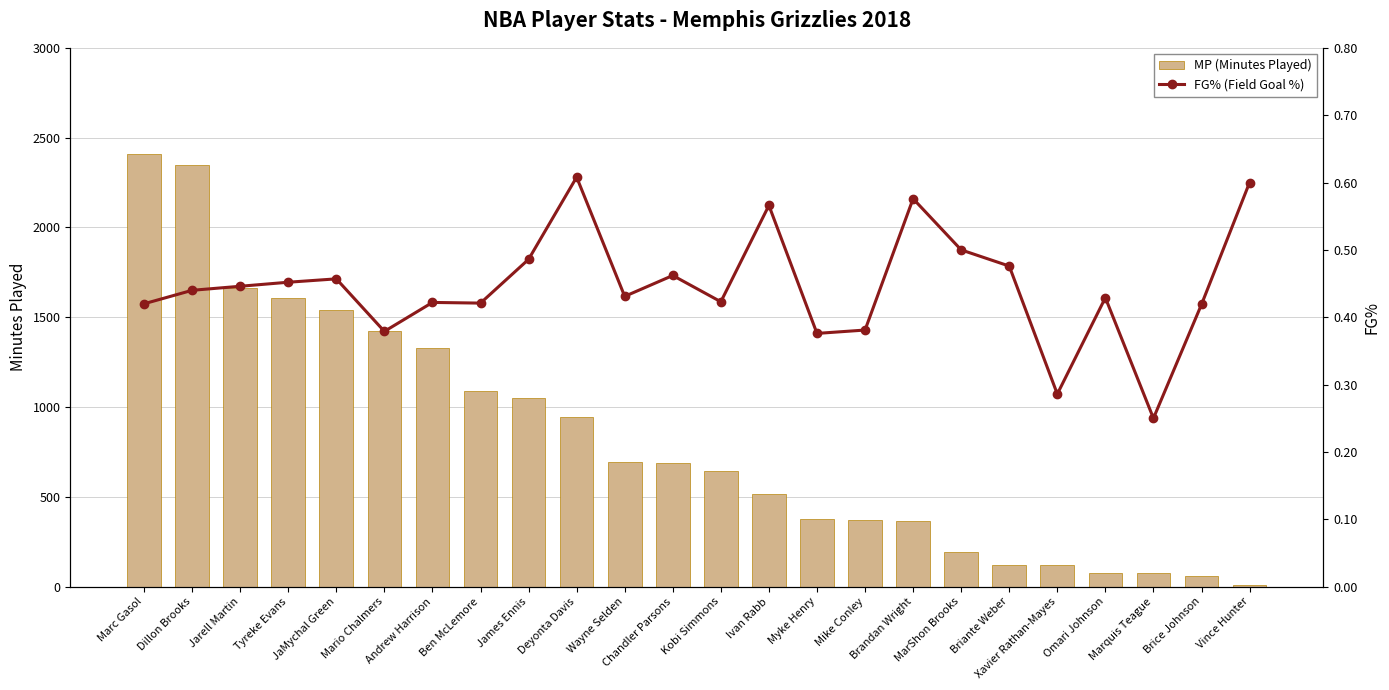

What are all the series names shown in the legend?

MP (Minutes Played), FG% (Field Goal %)